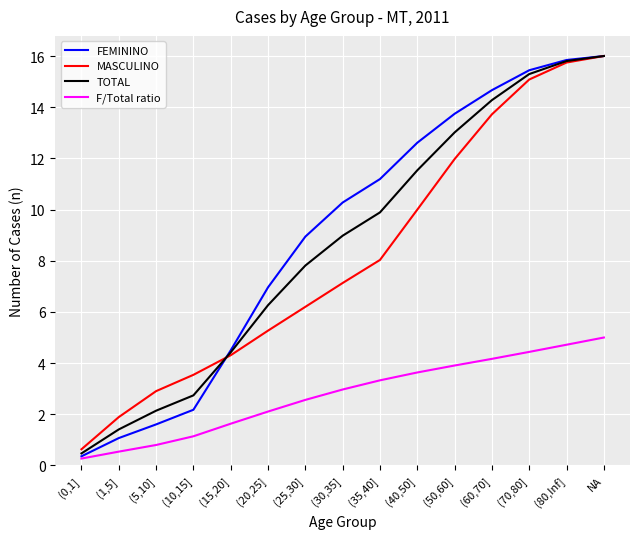

What are all the series names shown in the legend?

FEMININO, MASCULINO, TOTAL, F/Total ratio